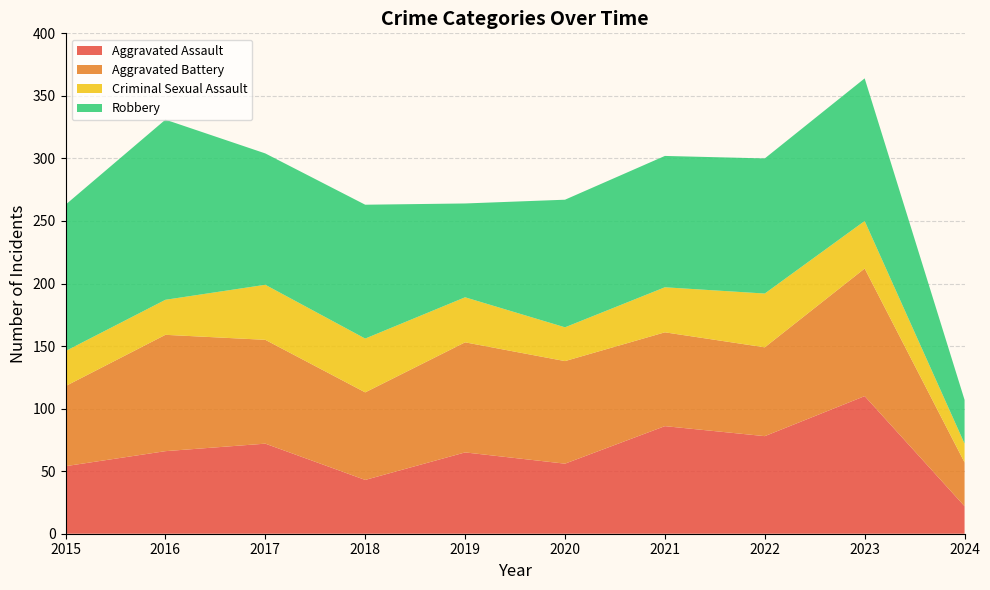

Reading left to right, what are all the values shown in this chart?

Aggravated Assault: 2015=54	2016=66	2017=72	2018=43	2019=65	2020=56	2021=86	2022=78	2023=110	2024=22
Aggravated Battery: 2015=64	2016=93	2017=83	2018=70	2019=88	2020=82	2021=75	2022=71	2023=102	2024=35
Criminal Sexual Assault: 2015=28	2016=28	2017=44	2018=43	2019=36	2020=27	2021=36	2022=43	2023=38	2024=15
Robbery: 2015=117	2016=144	2017=105	2018=107	2019=75	2020=102	2021=105	2022=108	2023=114	2024=35